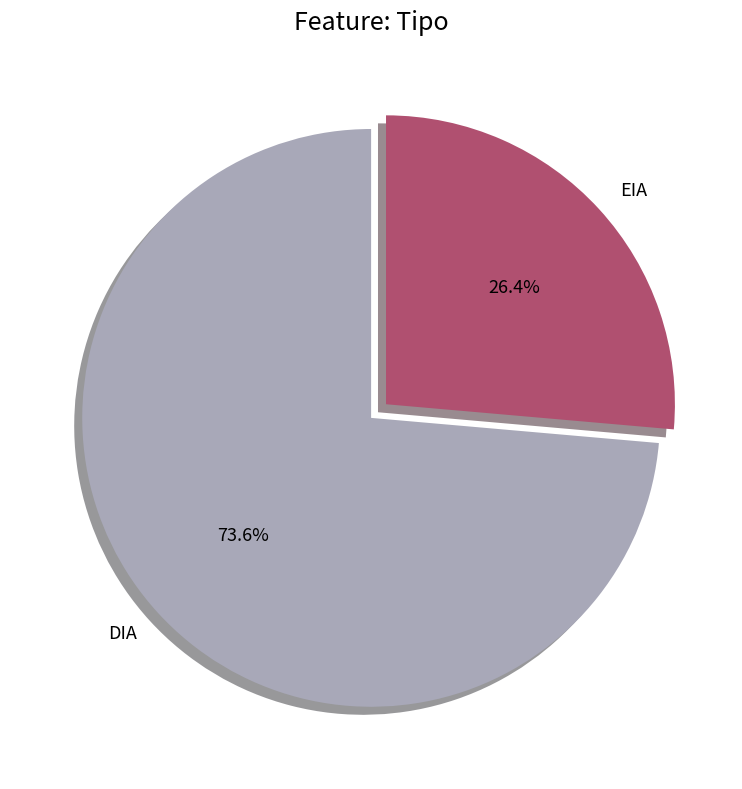

True or false: DIA accounts for 74% of the total.

True